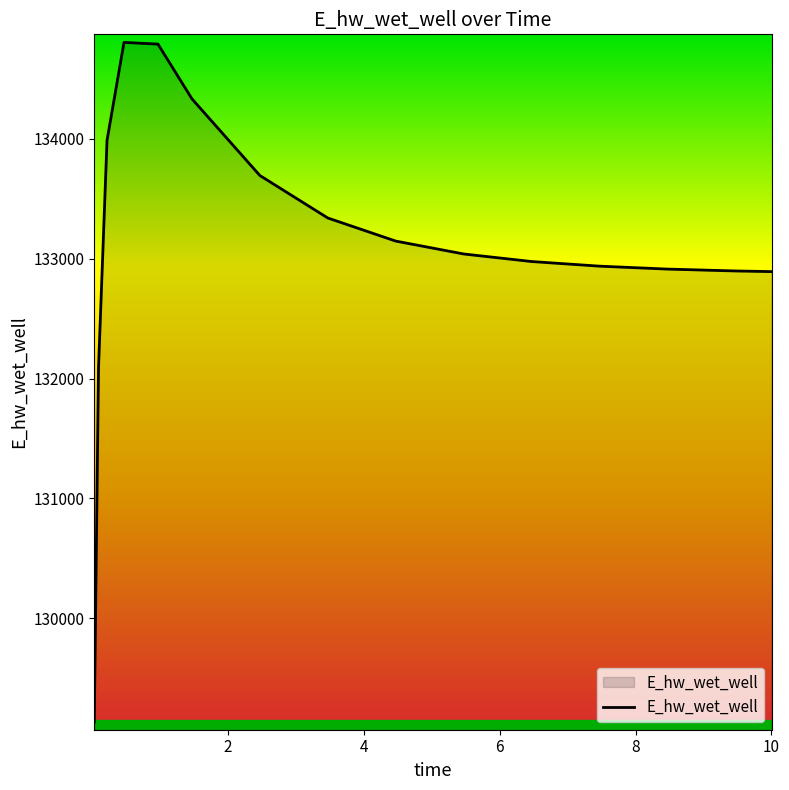

What is the difference between the maximum and minimum values?

5667.8